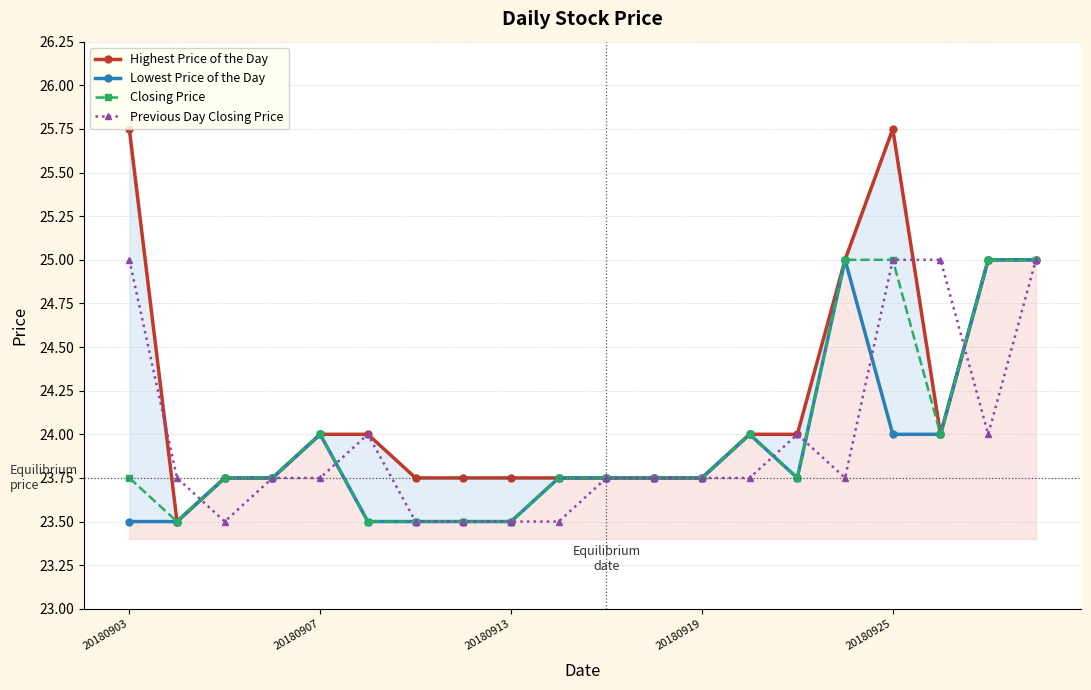

In Highest Price of the Day, how many points are higher than both neighbors (excluding endpoints)?

1